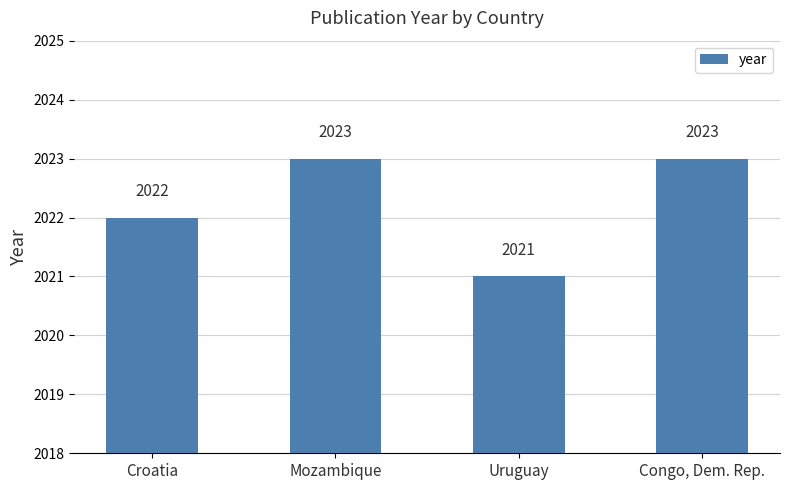

Where is the data nearest to the value 2022?

Croatia